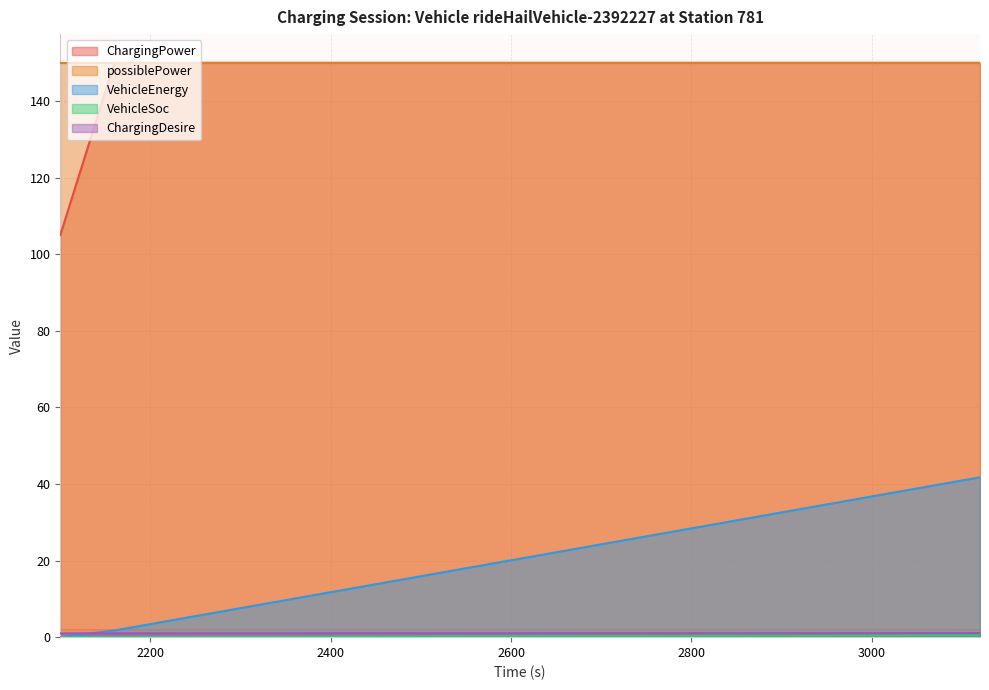

True or false: ChargingPower has more than 0 interior local peaks.

False